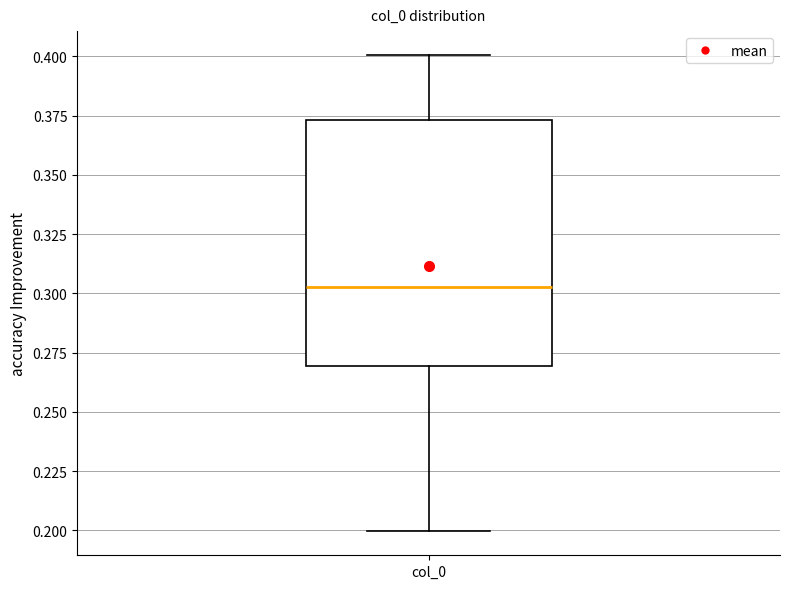

Transcribe this box plot: give where the median line is, the range the box spans, and where the two whiskers end, as read against the y-axis. The values are not printed on the chart, so give them approximately, as read against the axis.

median 0.305, box 0.270 to 0.375, whiskers 0.200 to 0.400